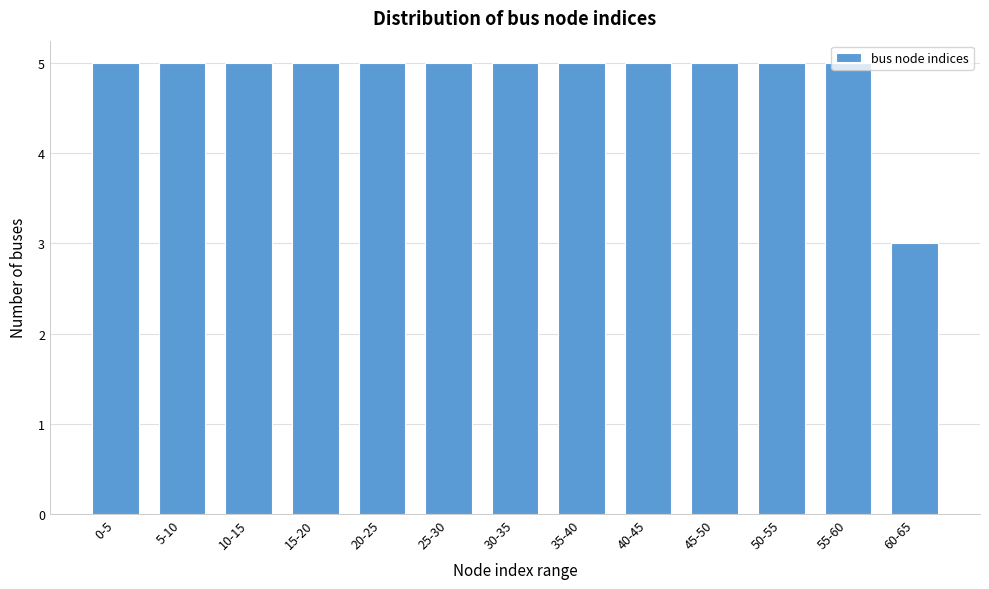

Approximately how many times larger is the value at 40-45 compared to 60-65?

1.7